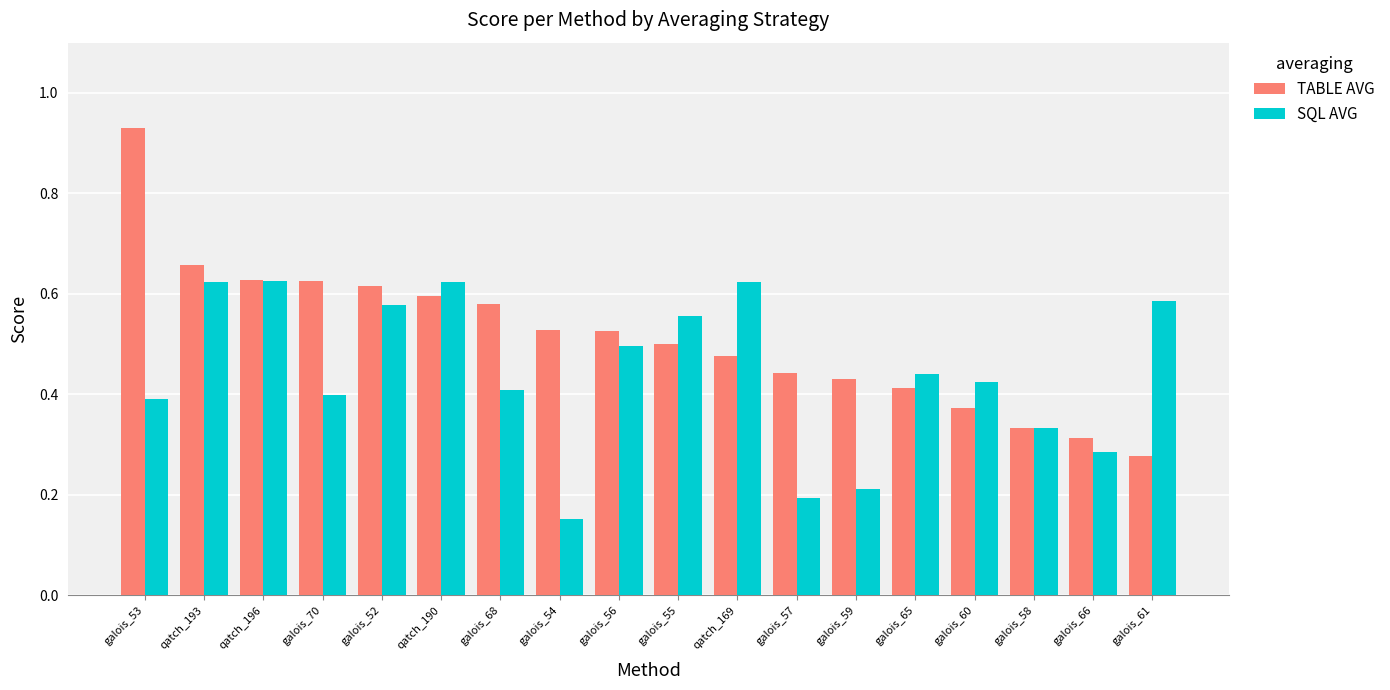

True or false: TABLE AVG has a value of 0.4 at galois_57.

True